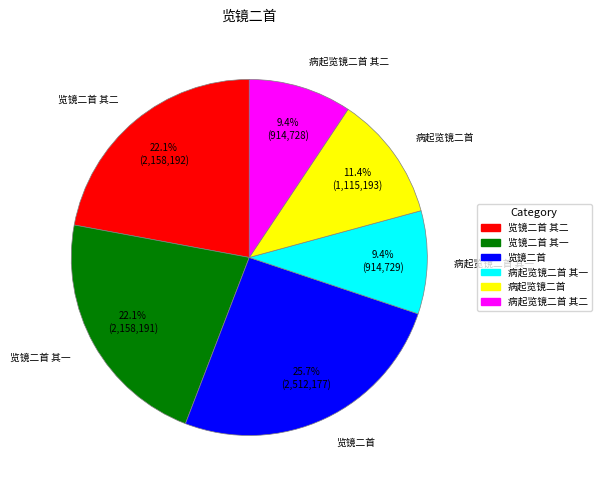

Which category has the biggest portion of the pie?

览镜二首